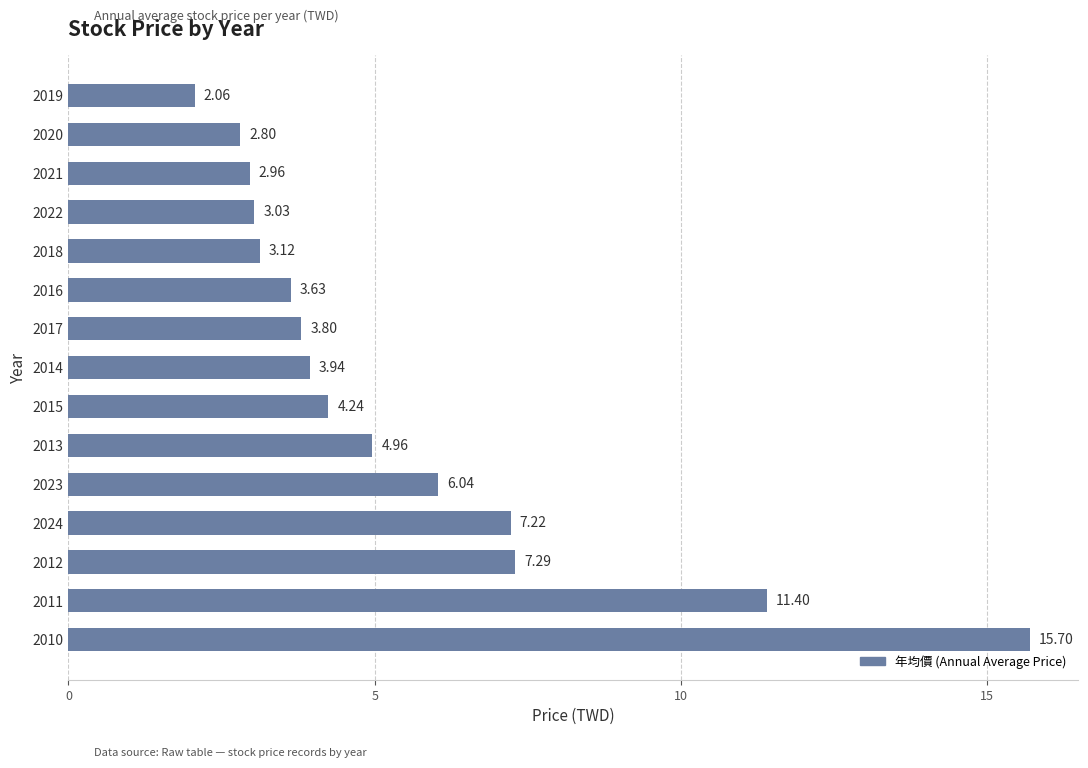

What is the difference between the second highest and minimum values?

9.3